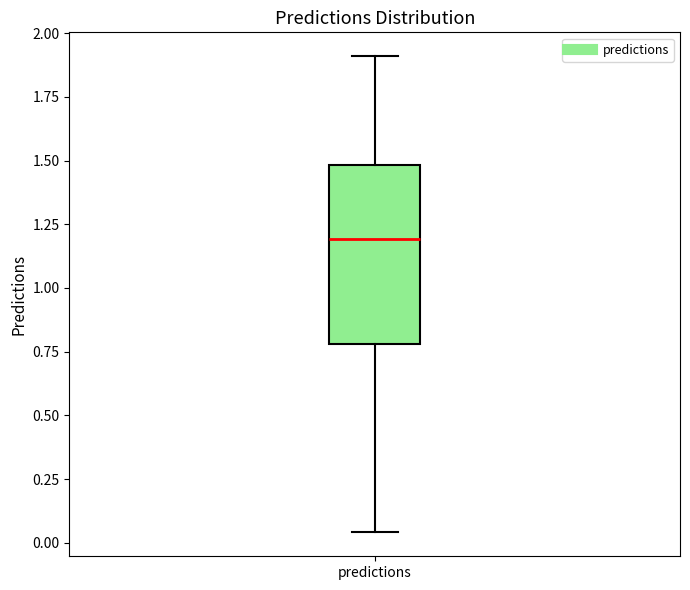

Transcribe this box plot: give where the median line is, the range the box spans, and where the two whiskers end, as read against the y-axis. The values are not printed on the chart, so give them approximately, as read against the axis.

median 1.20, box 0.80 to 1.50, whiskers 0.05 to 1.90